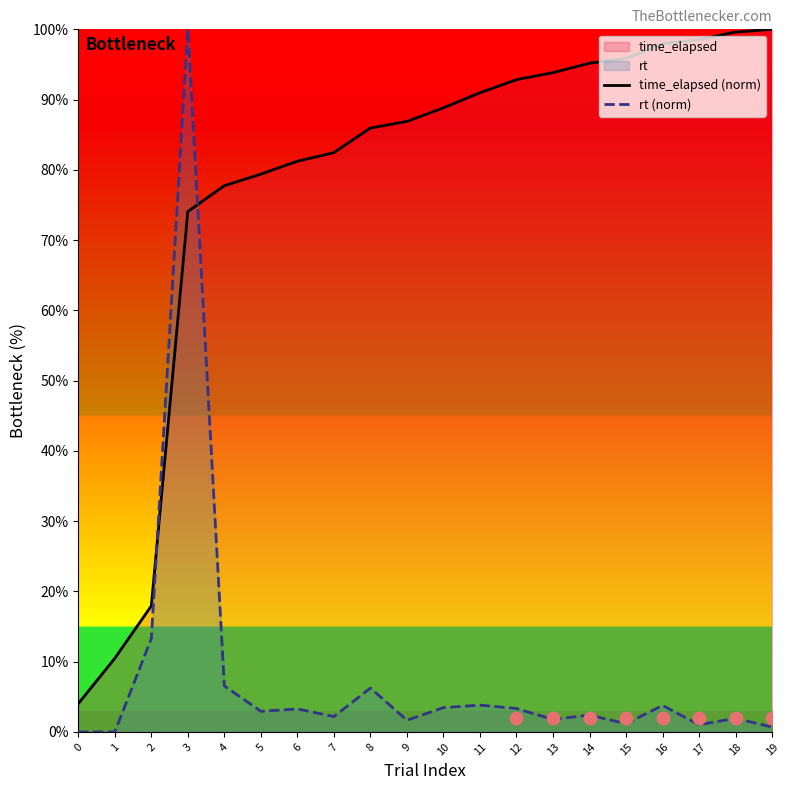

At how many categories does at least one series exceed 14?

18